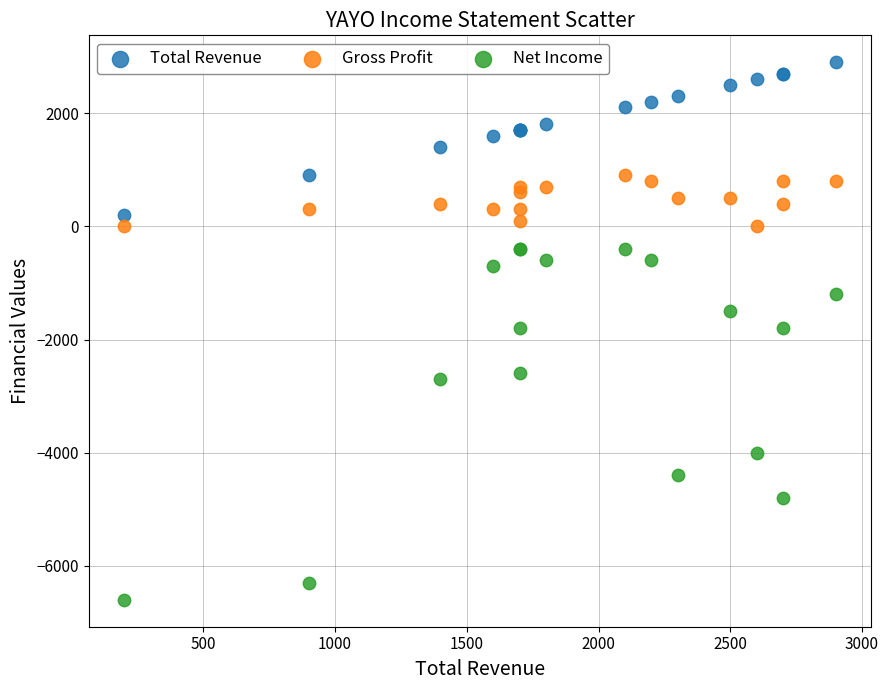

What is the X range (max minus min) for the scatter plot?

2700